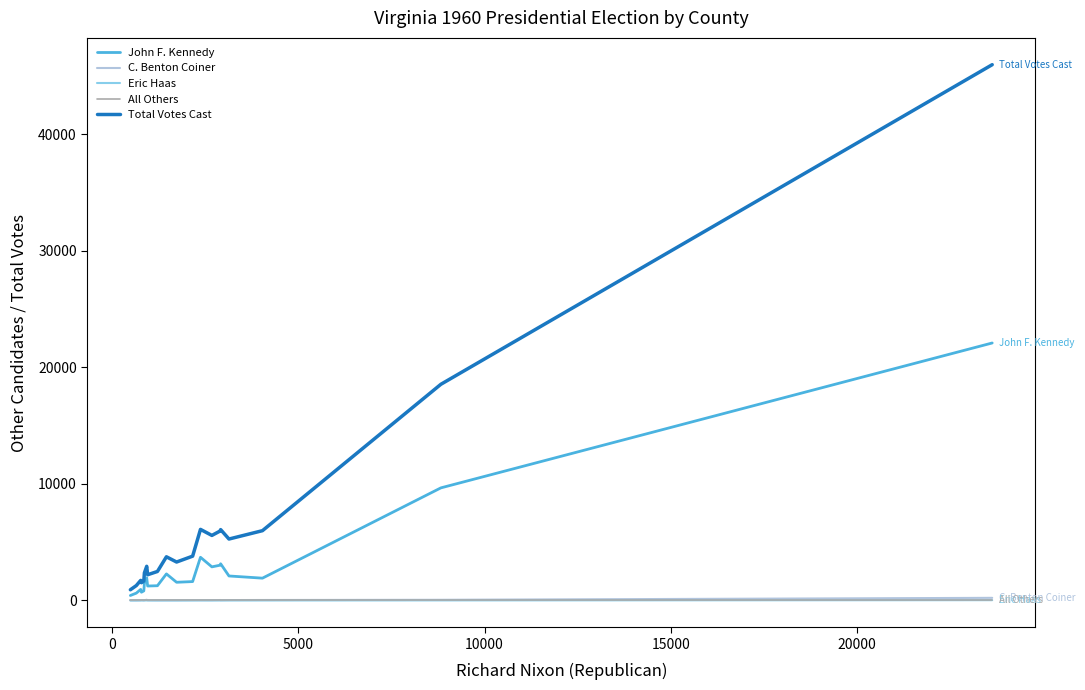

Which series has the widest spread of values?

Total Votes Cast